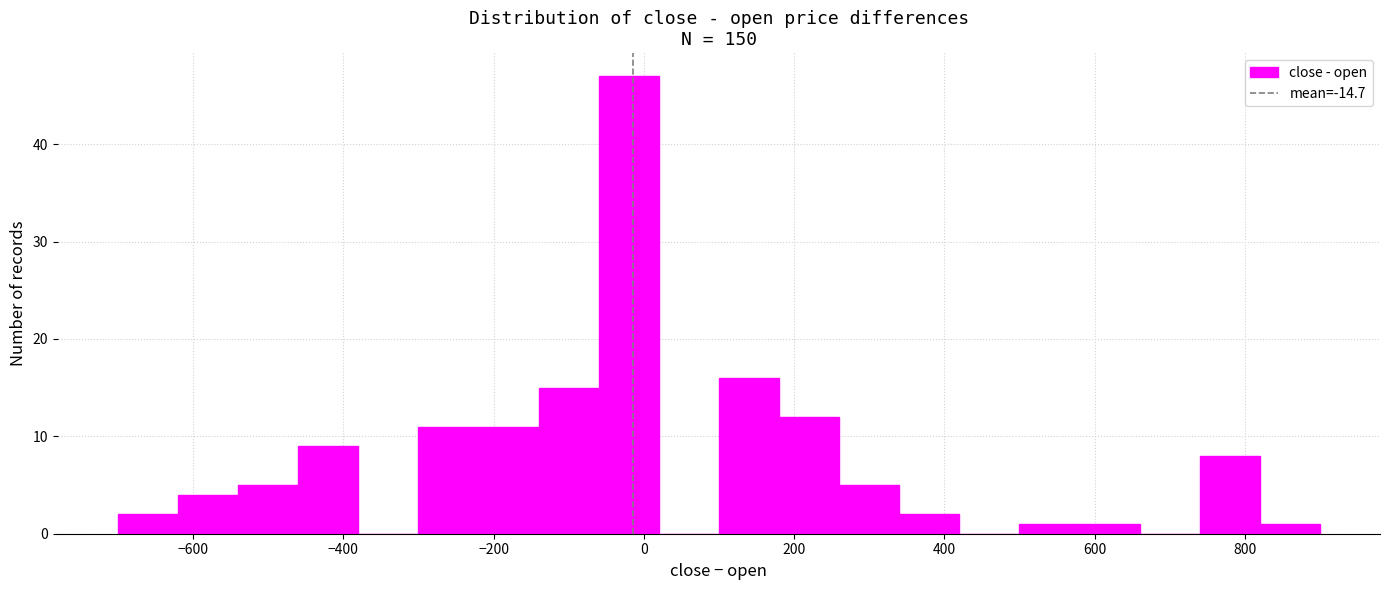

Over which range of the x-axis is the bar tallest?

-60 to 20